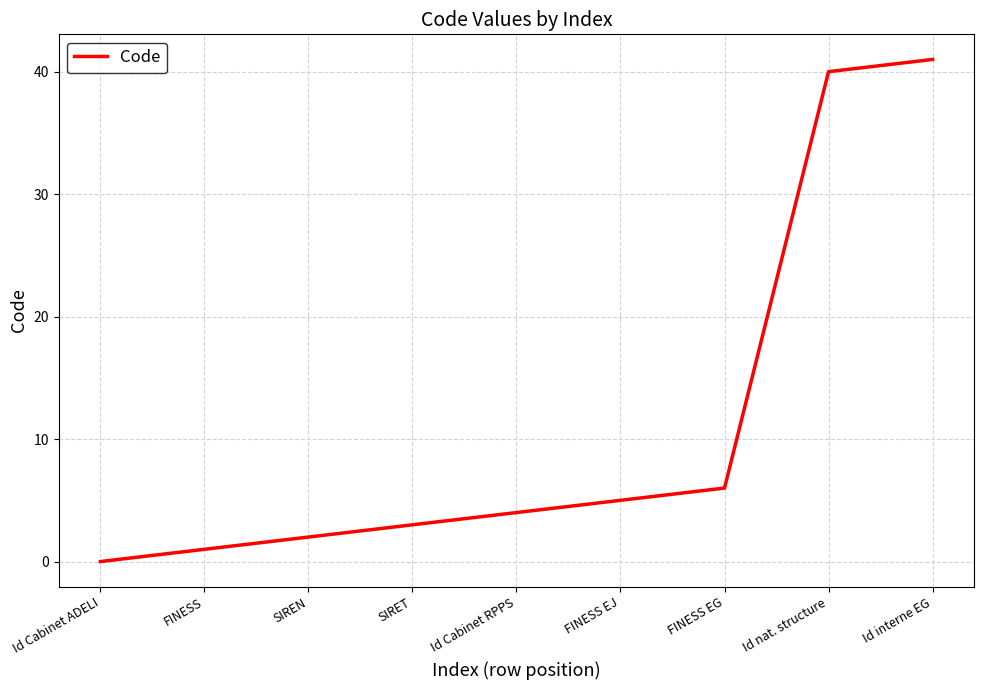

What is the average value?

11